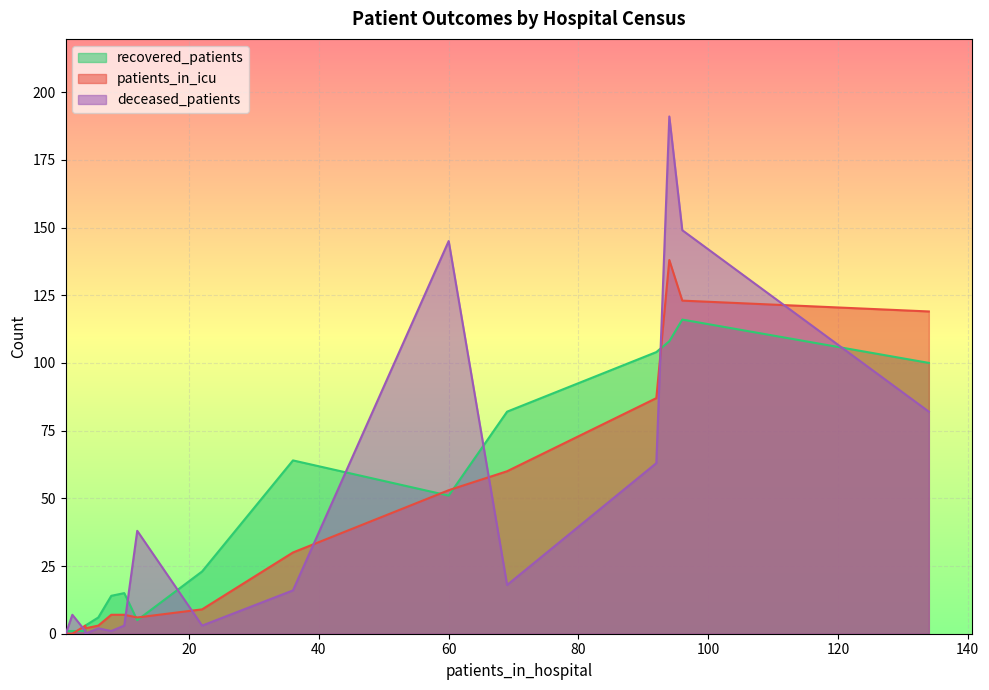

How many lines are shown in the chart?

3